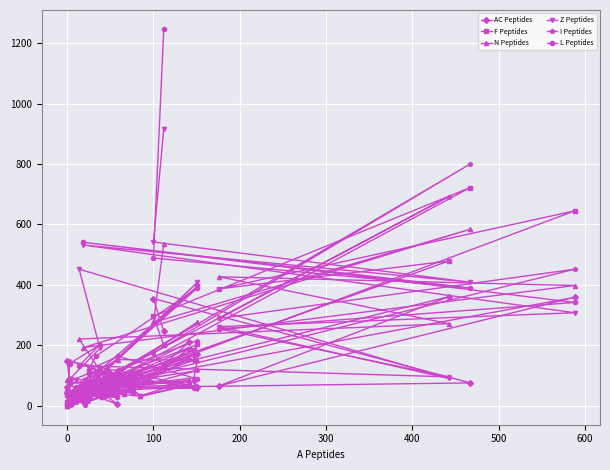

Which series has the largest total across all categories?

L Peptides